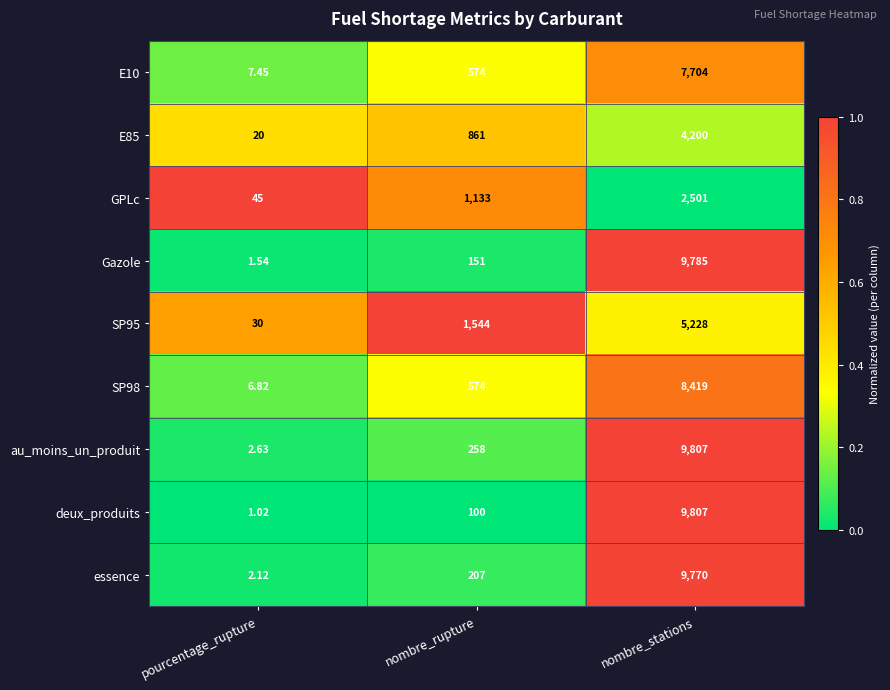

At which label is au_moins_un_produit closest to 4904?

nombre_rupture